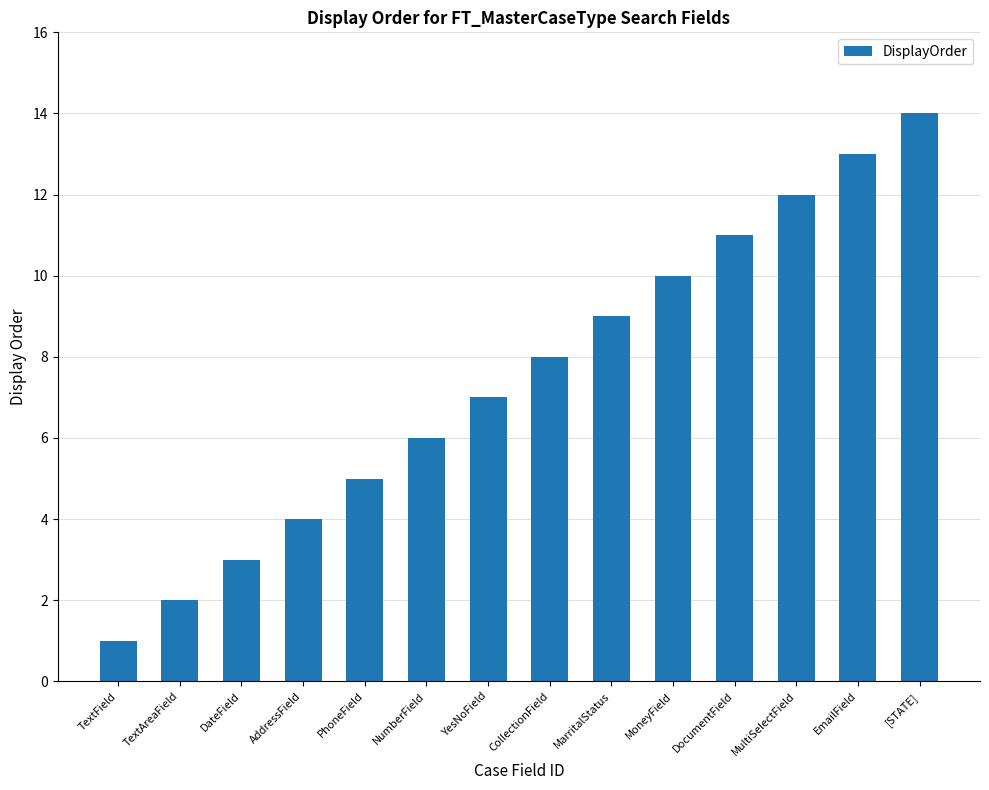

Count the number of categories in the chart.

14